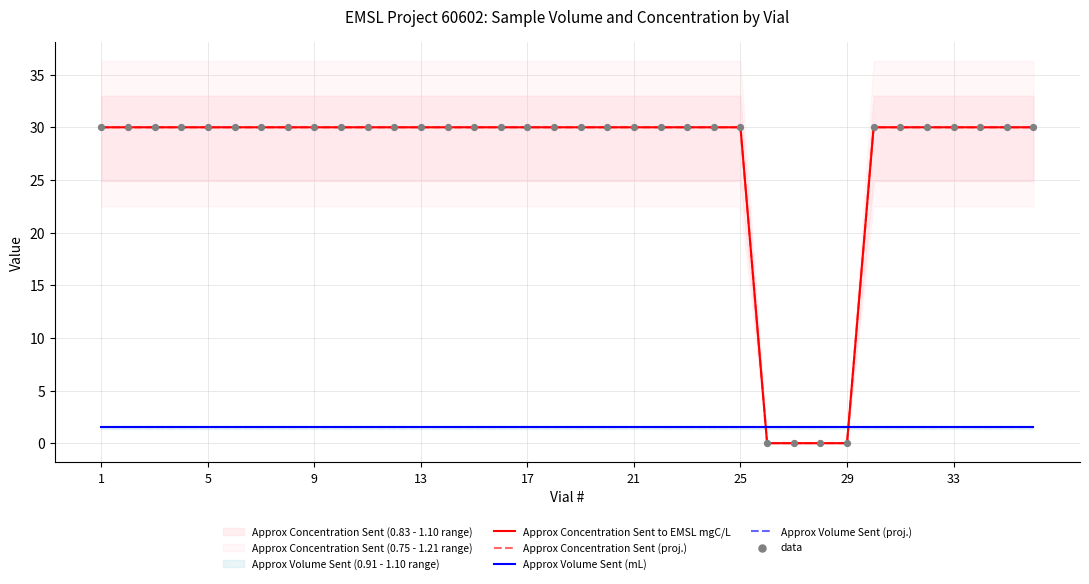

Which series contains the lowest Y value?

Approx Concentration Sent to EMSL mgC/L